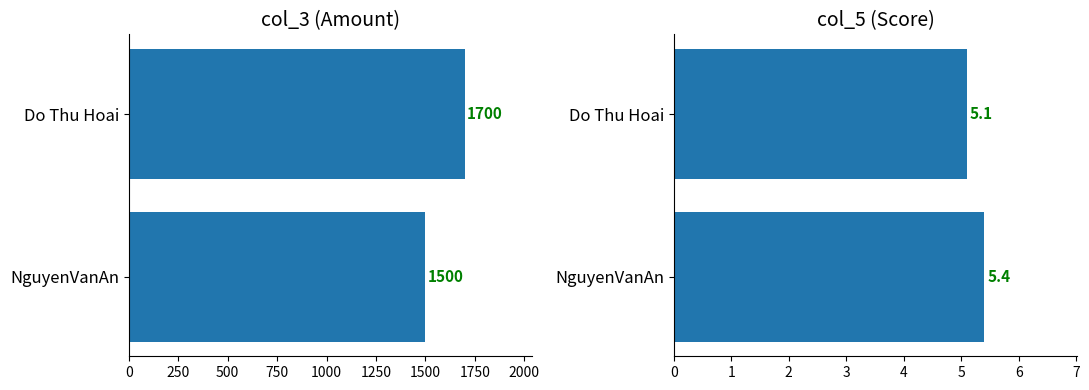

True or false: col_3 has a value of 700.2 at NguyenVanAn.

False